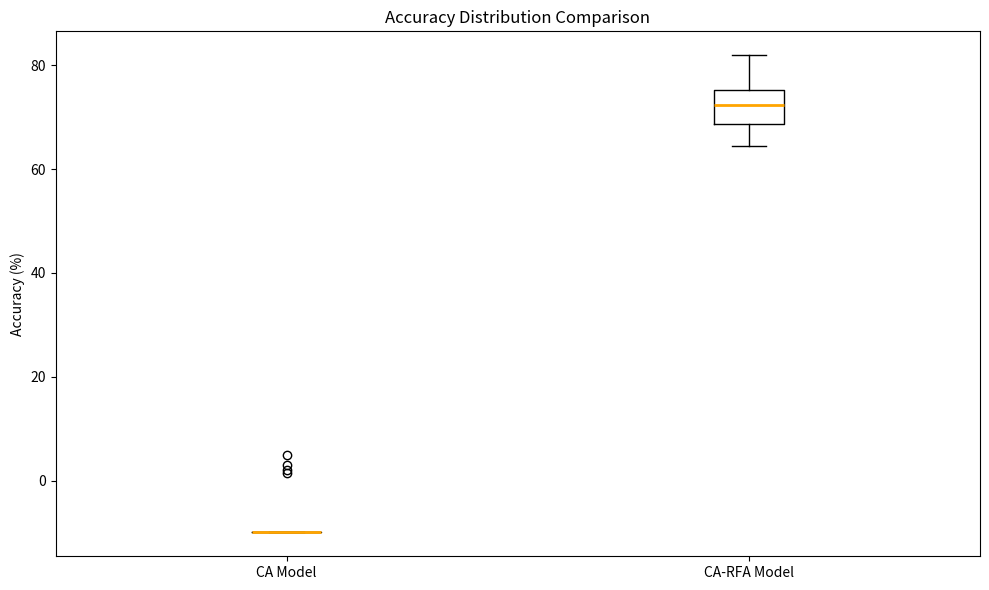

Which box is the tallest, from its lower edge to its upper edge?

CA-RFA Model